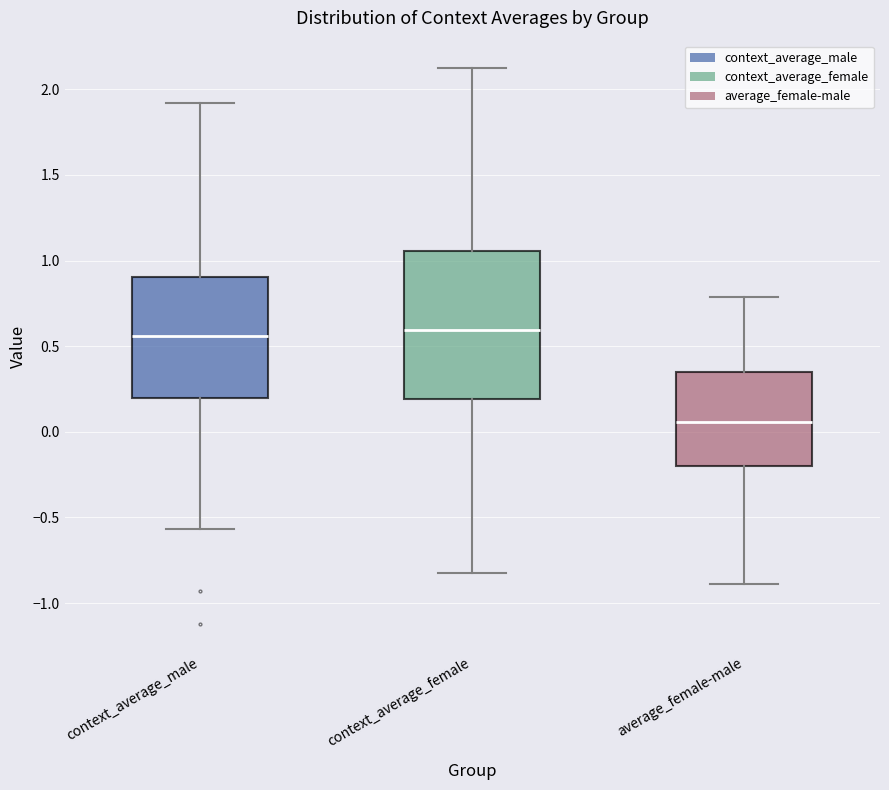

Reading left to right, read every box against the y-axis: the position of its median line, the range the box covers, and the ends of its whiskers. The values are not printed on the chart, so give them approximately, as read against the axis.

context_average_male: median 0.55, box 0.20 to 0.90, whiskers -0.55 to 1.90
context_average_female: median 0.60, box 0.20 to 1.05, whiskers -0.85 to 2.10
average_female-male: median 0.05, box -0.20 to 0.35, whiskers -0.90 to 0.80